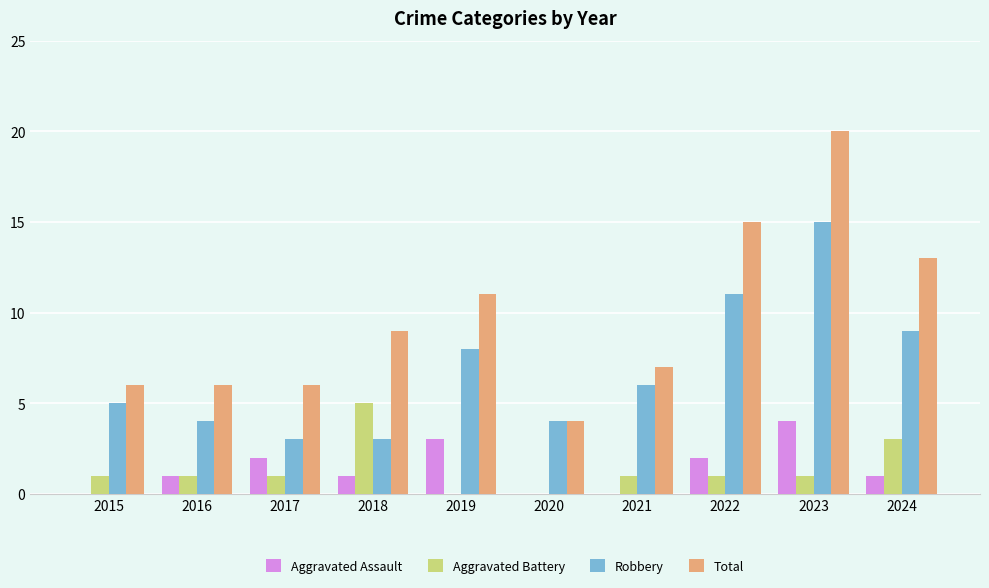

Is it true that Aggravated Assault equals 2 at 2022?

True